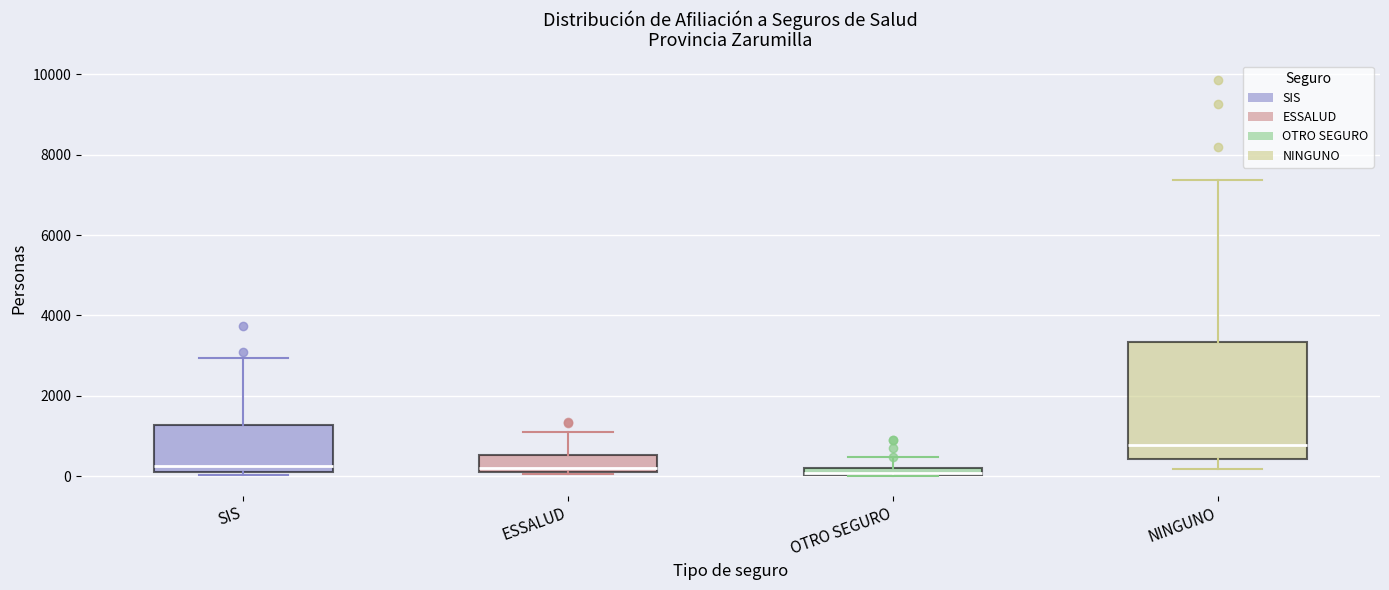

Which box is the tallest, from its lower edge to its upper edge?

NINGUNO